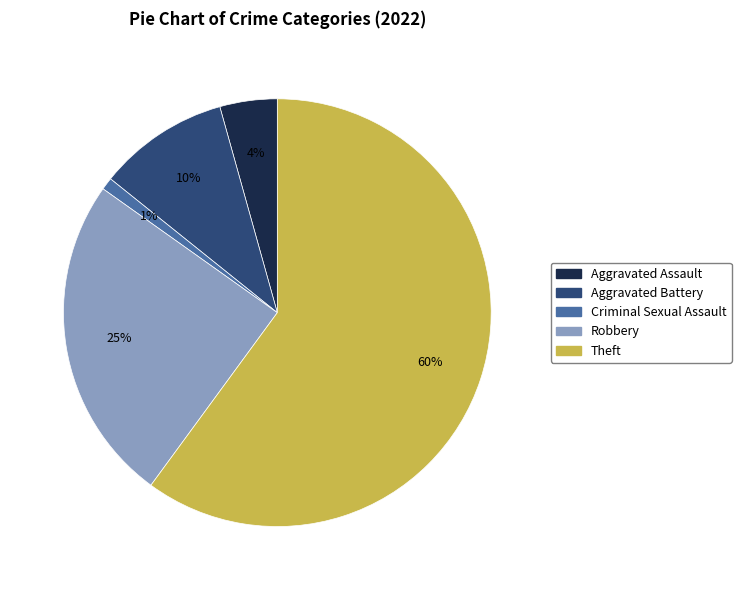

To the nearest percent, what portion does Aggravated Battery represent?

10%